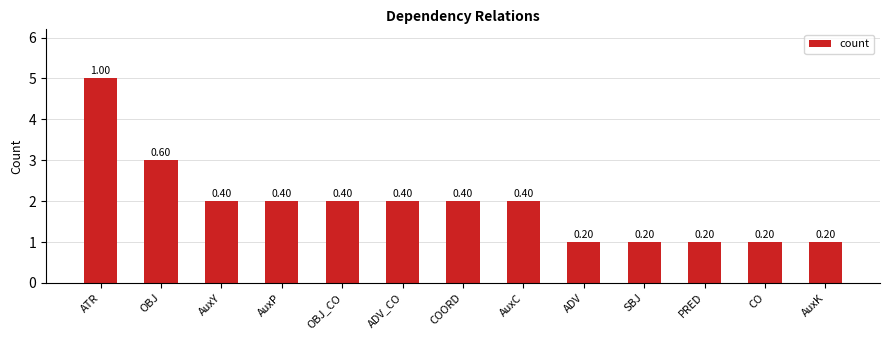

What is the sum of all values?

25